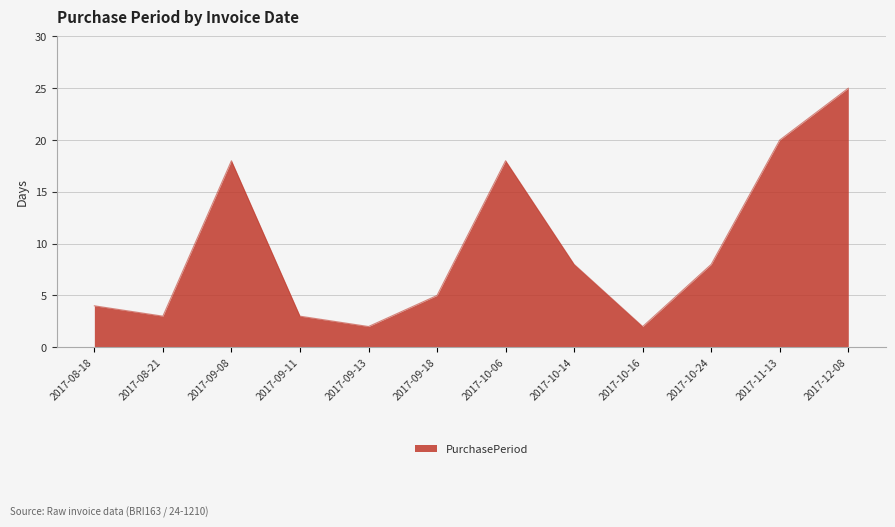

Which has a higher value, 2017-08-18 or 2017-08-21?

2017-08-18